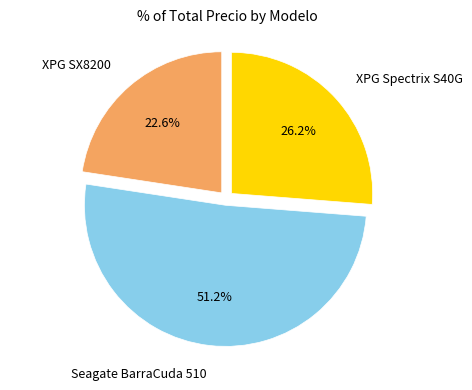

Count the number of slices in the pie.

3